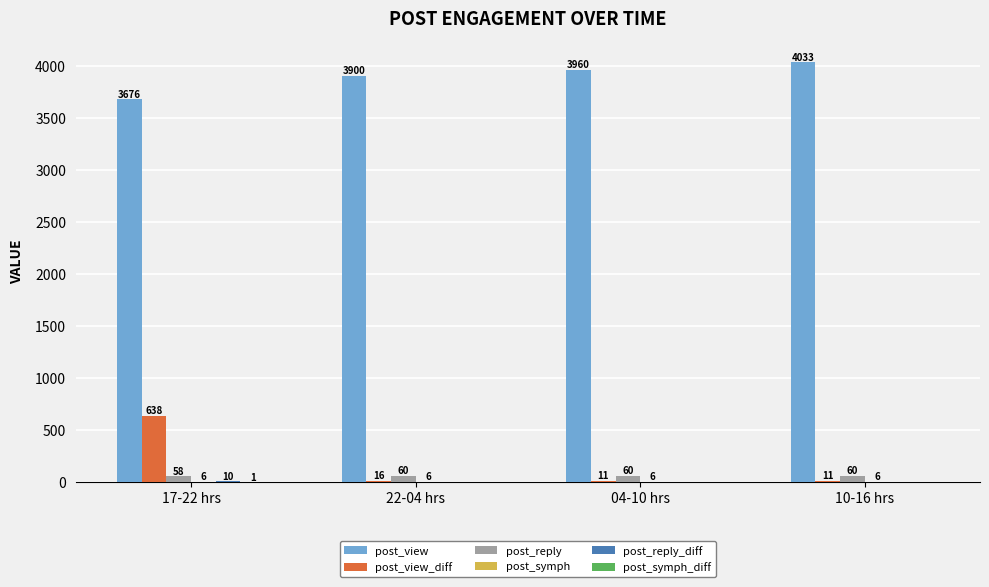

Where is post_reply nearest to the value 59?

17-22 hrs